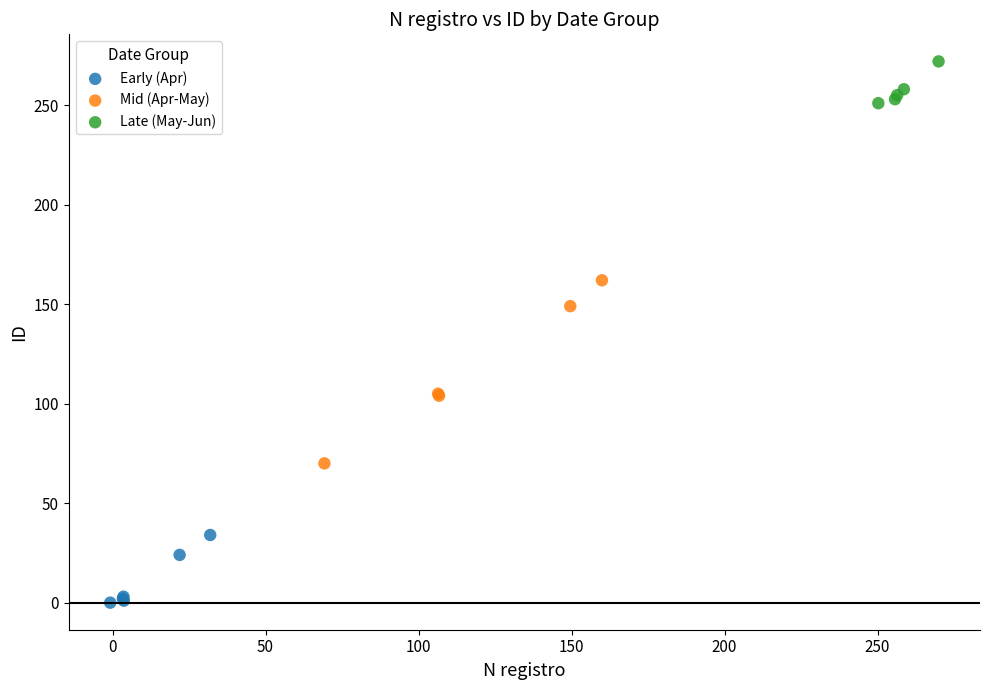

Which series has the widest spread of Y values?

Mid (Apr-May)